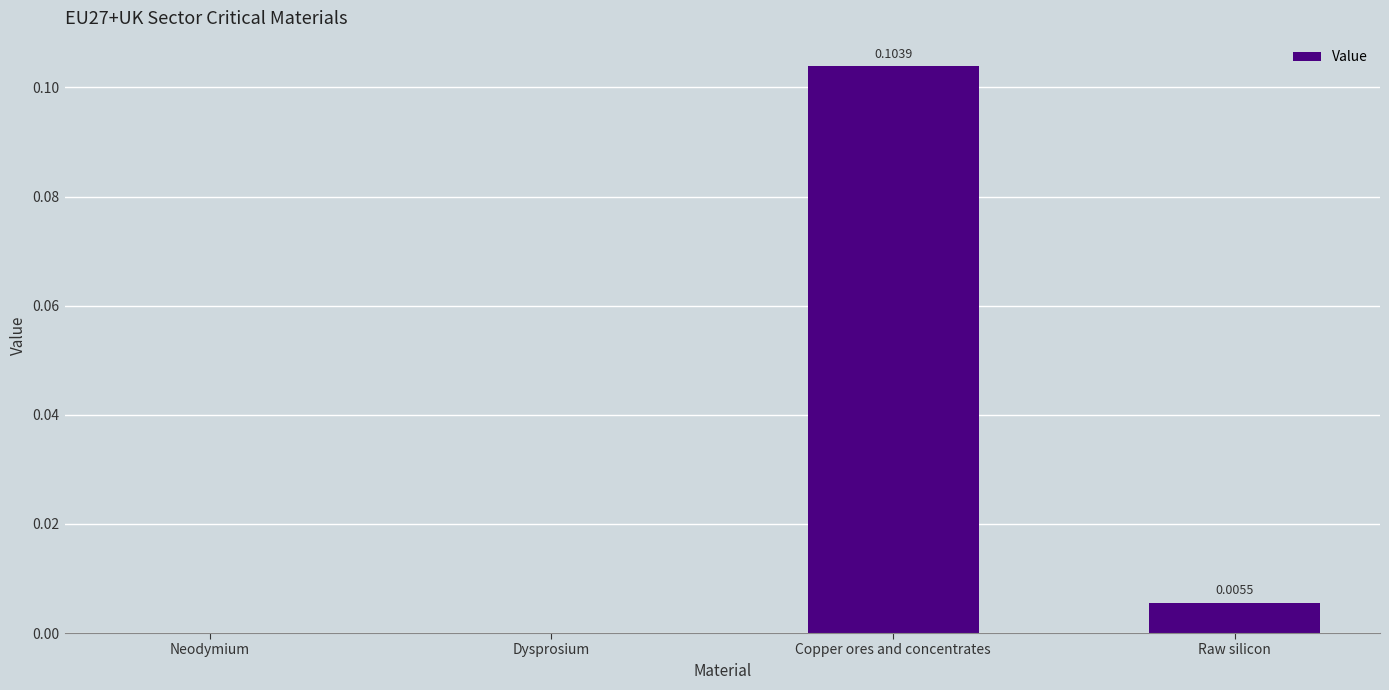

Are the bars horizontal?

No